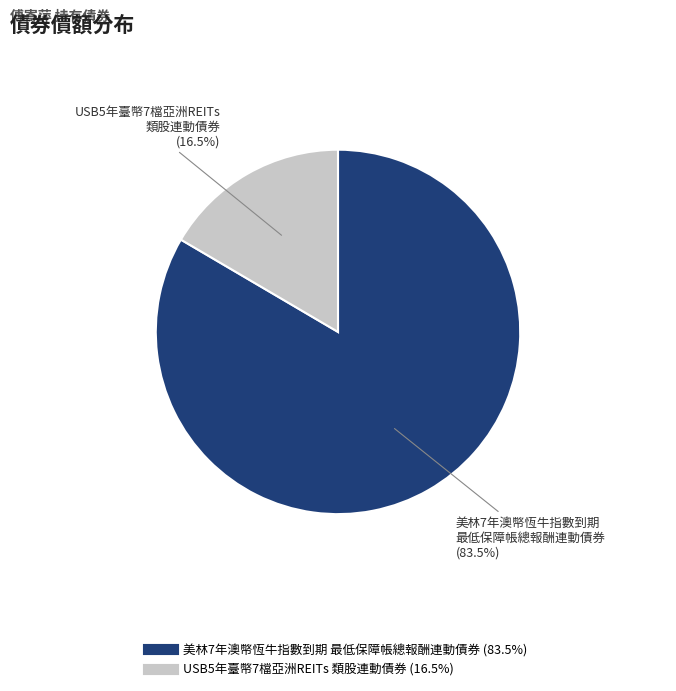

Which has a higher value, USB5年臺幣7檔亞洲REITs 類股連動債券 or 美林7年澳幣恆牛指數到期 最低保障帳總報酬連動債券?

美林7年澳幣恆牛指數到期 最低保障帳總報酬連動債券